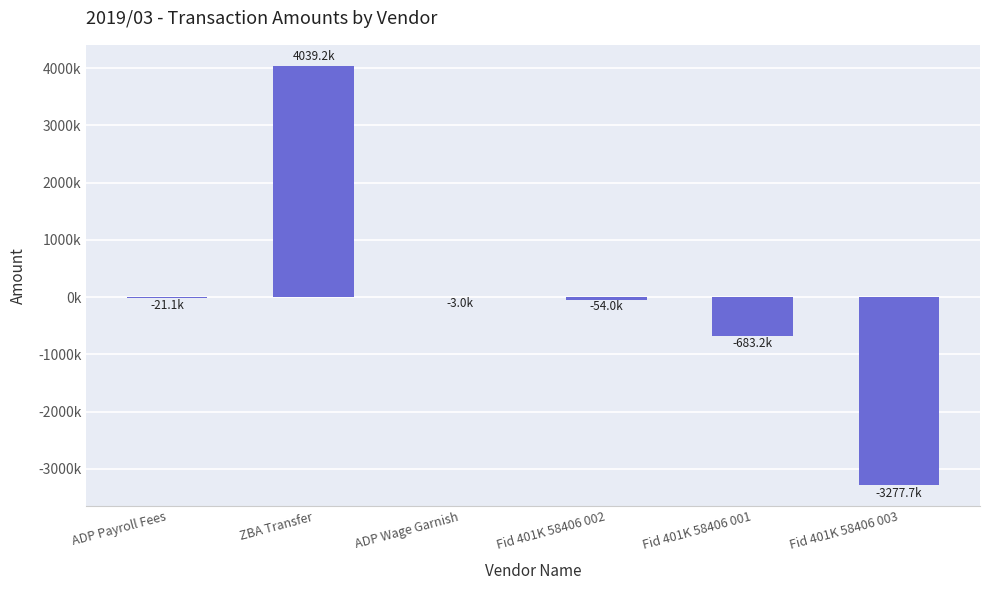

What is the minimum value shown in the chart?

-3277745.5